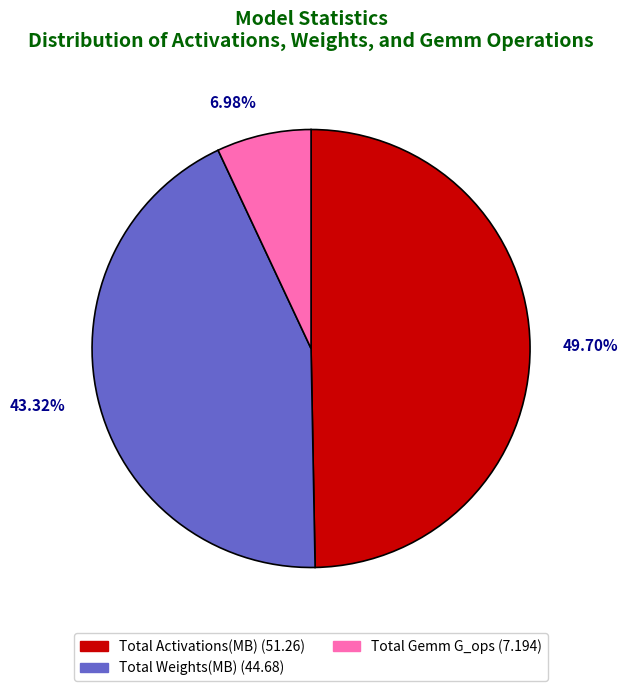

Is there any slice that represents more than half of the pie?

No